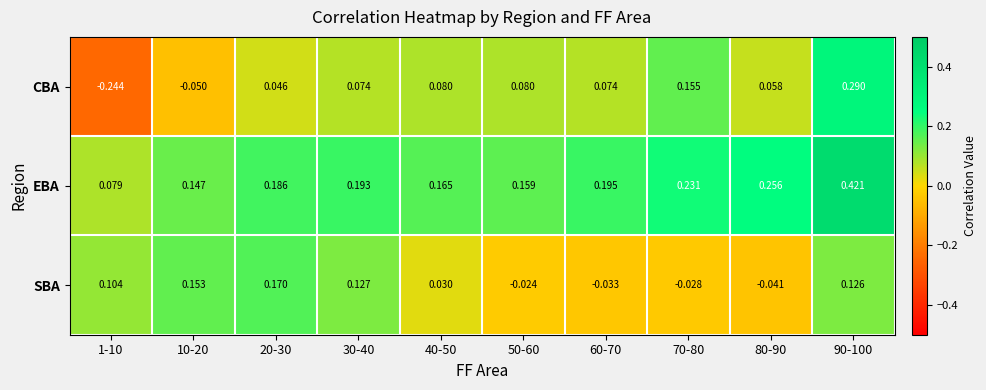

Rank the series by their maximum value, from highest to lowest.

EBA, CBA, SBA